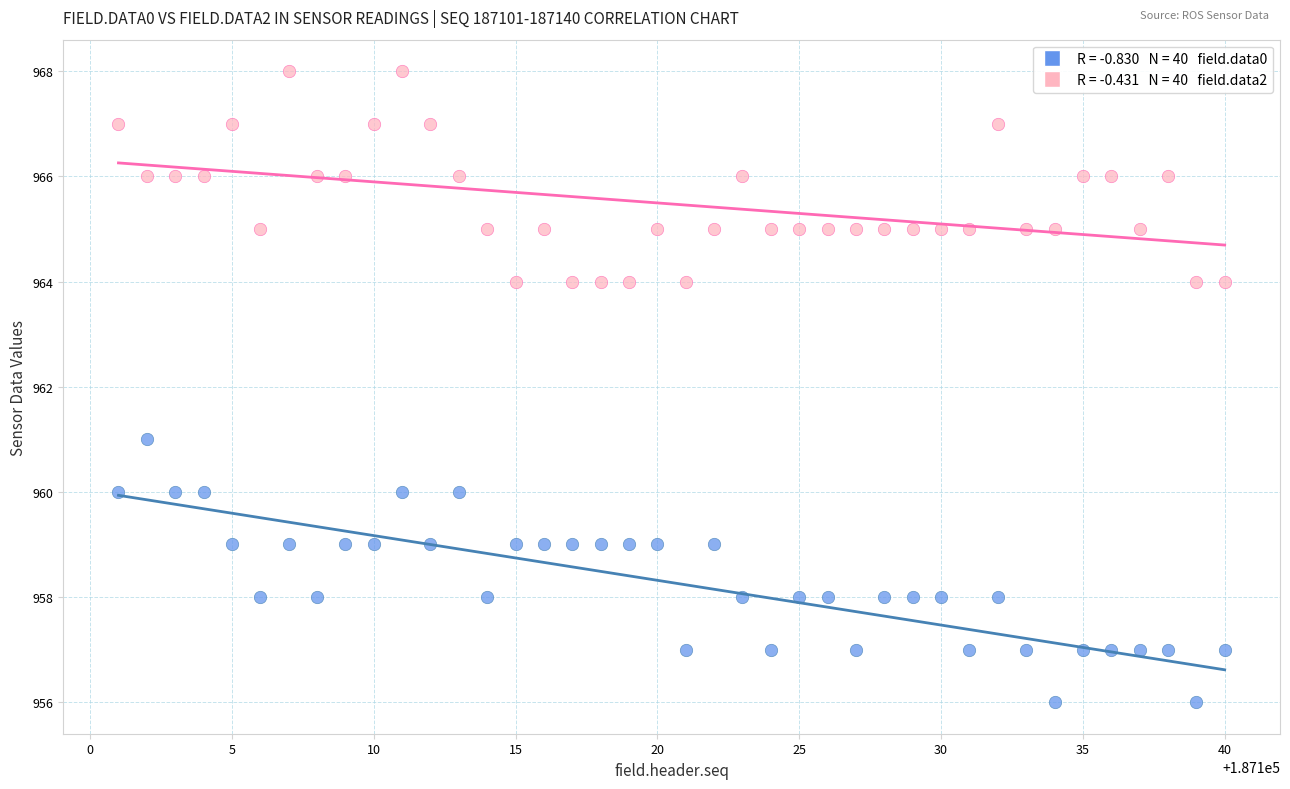

Across all data points, what is the range of X values (max minus min)?

39